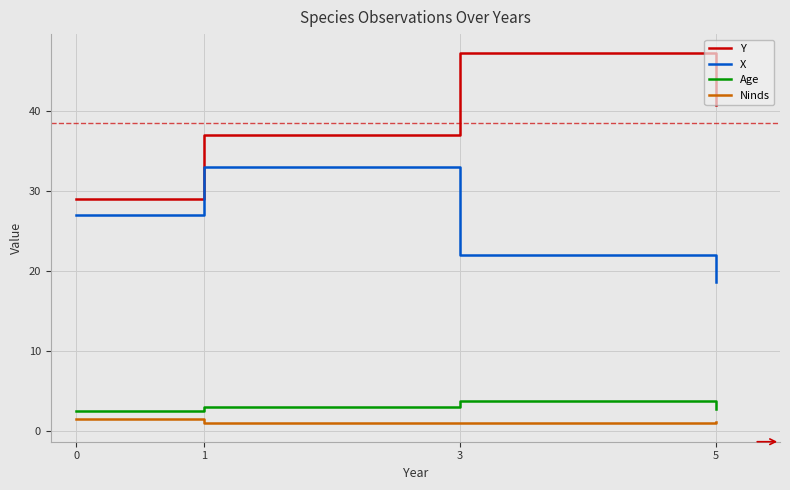

Which series has the widest spread of values?

Y